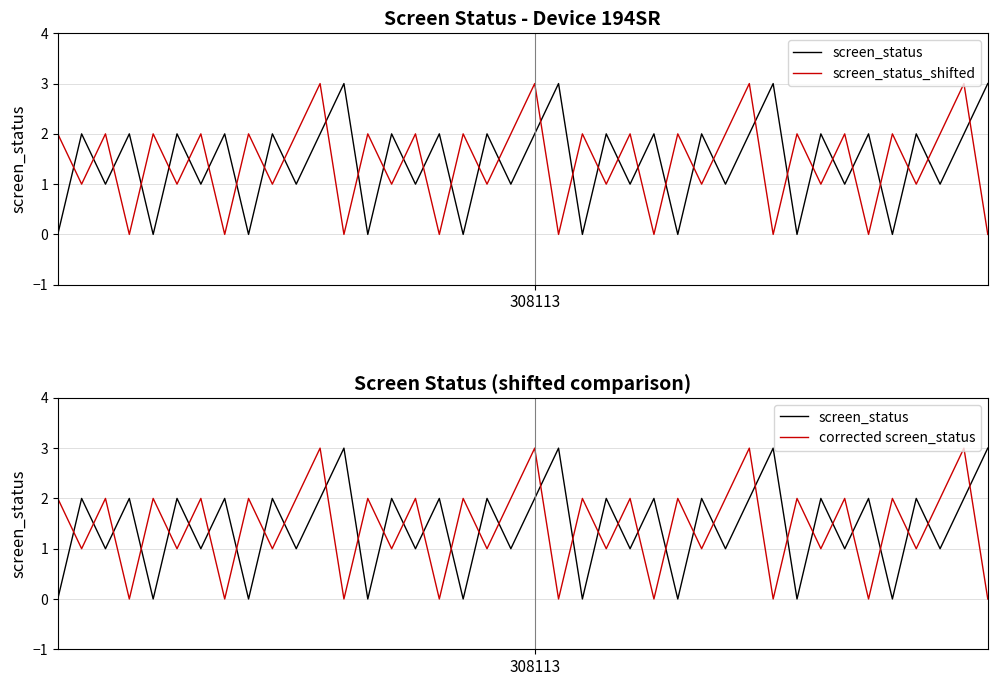

What value does the screen_status_shifted series have at 6?

2